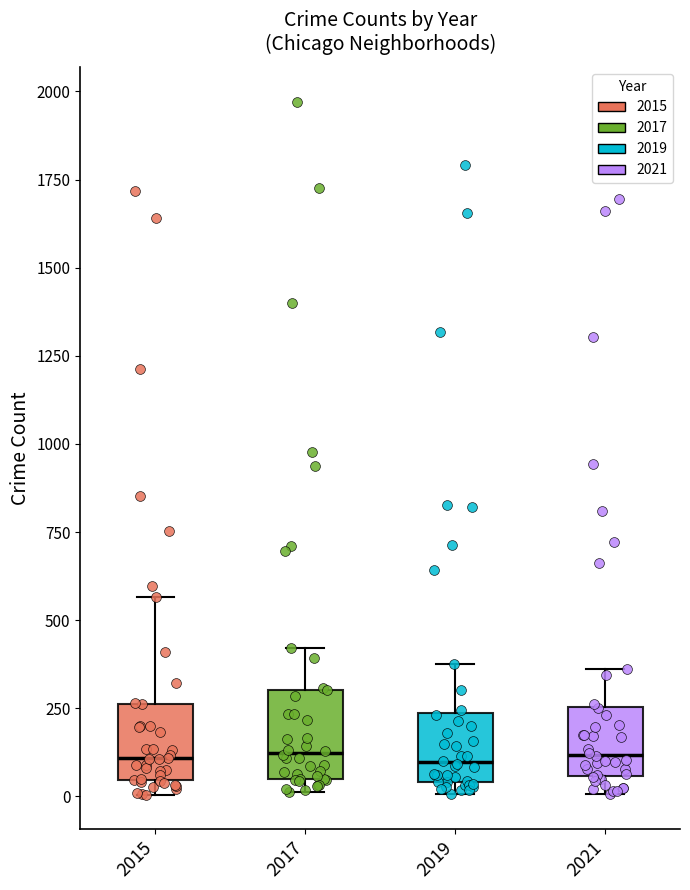

Where is the lower edge of the box at x = 2019 on the y-axis? The values are not printed on the chart, so give them approximately, as read against the axis.

50